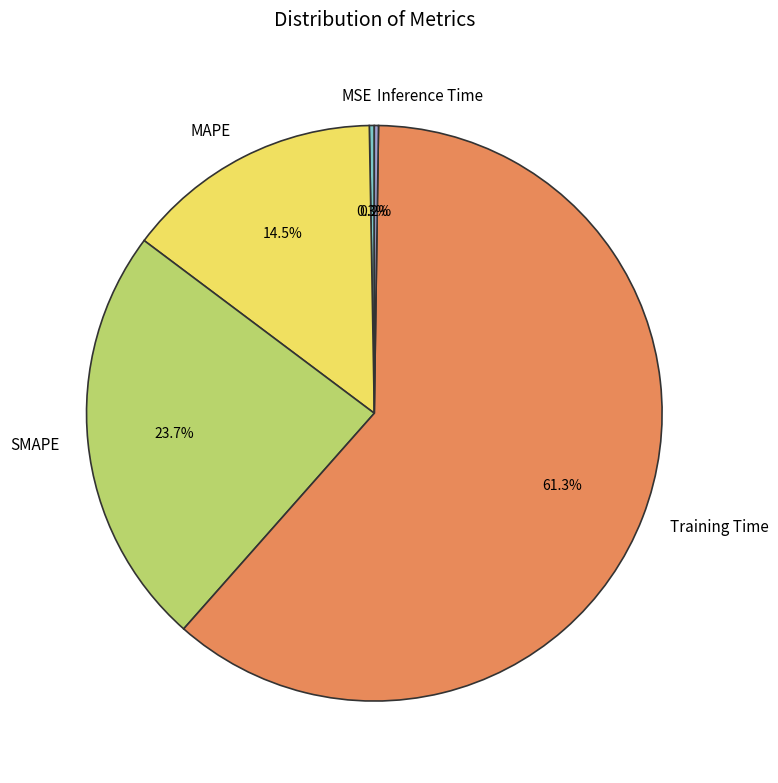

What percentage is NOT represented by MAPE?

85.5%